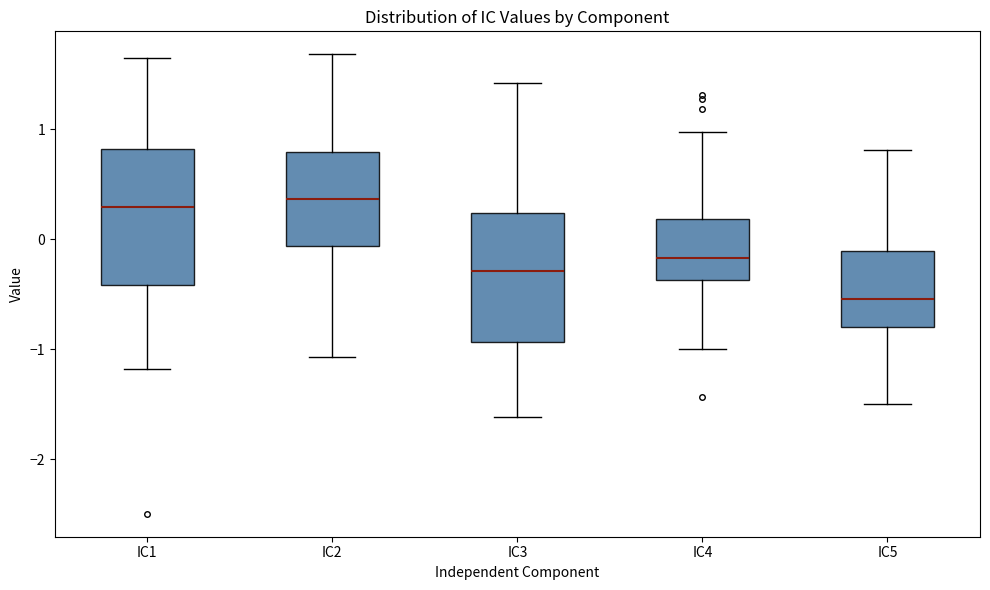

Where does the lower whisker of the box for IC4 end on the y-axis? The values are not printed on the chart, so give them approximately, as read against the axis.

-1.0